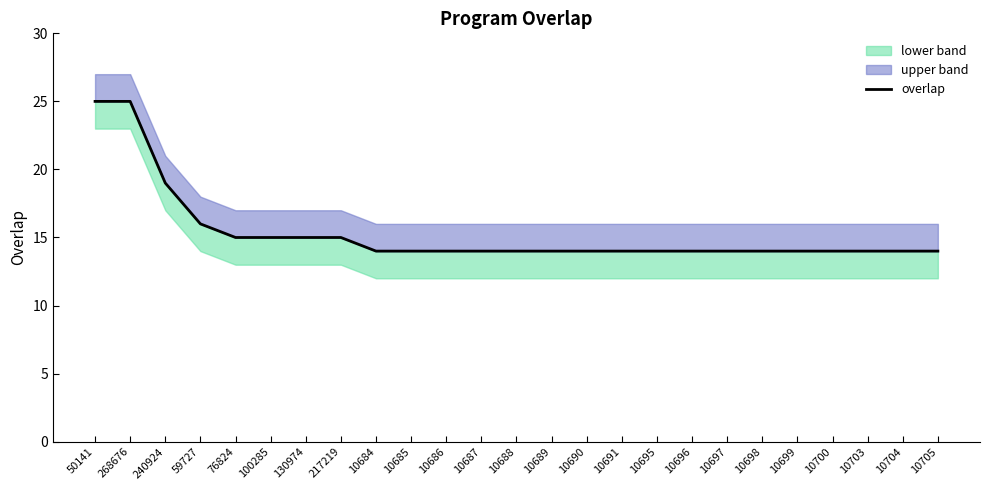

What is the difference between the second highest and second lowest values?

11